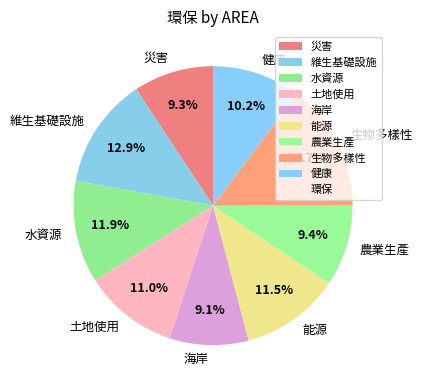

Is there a majority slice in this chart?

No